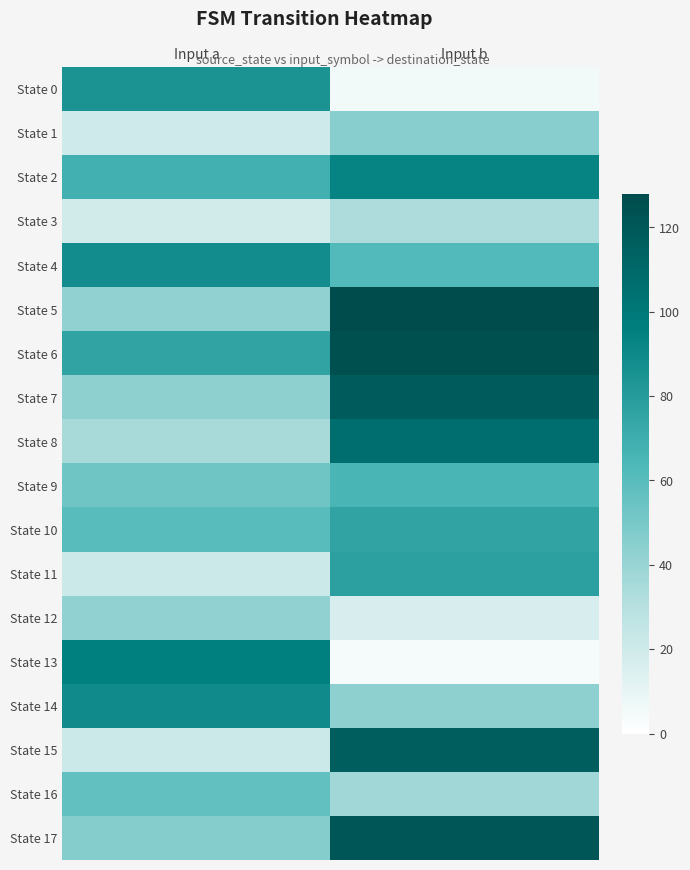

At which category does the chart reach its minimum across all series?

Input b